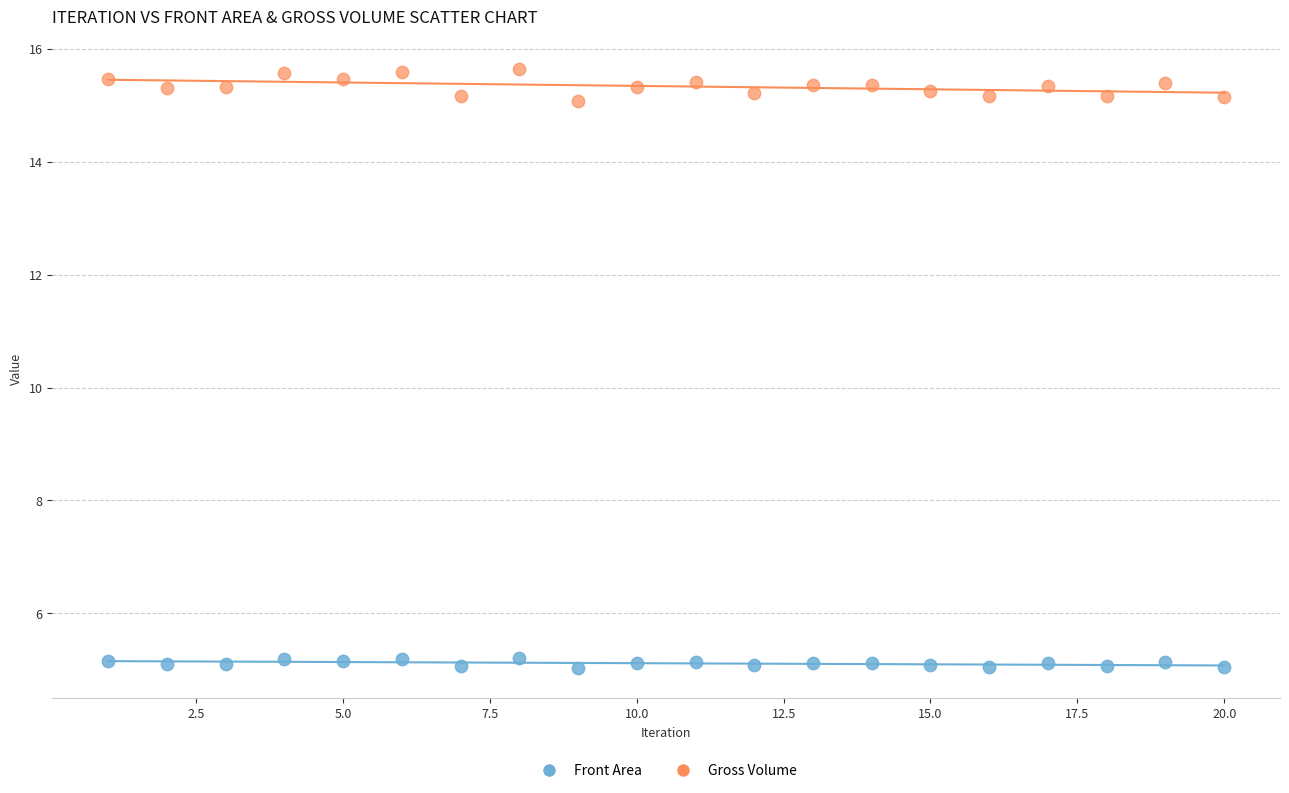

What are all the series names shown in the legend?

Front Area, Gross Volume